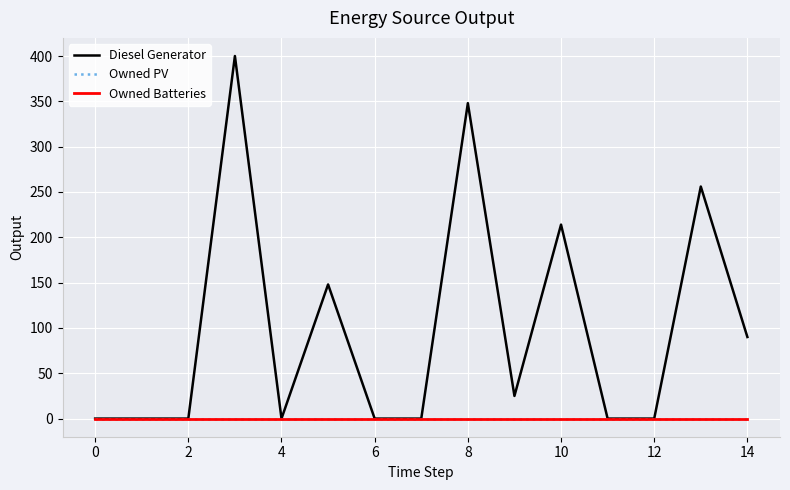

Reading left to right, list all the values displayed in this chart.

Diesel Generator: 0	0	0	400	0	148	0	0	348	25	214	0	0	256	90
Owned PV: 0	0	0	0	0	0	0	0	0	0	0	0	0	0	0
Owned Batteries: 0	0	0	0	0	0	0	0	0	0	0	0	0	0	0